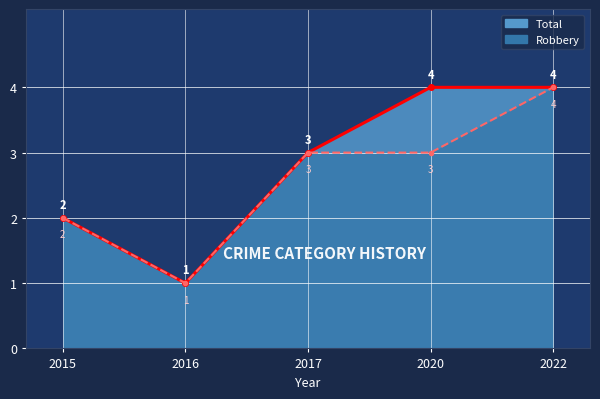

How many interior local valleys does the Total series have?

1